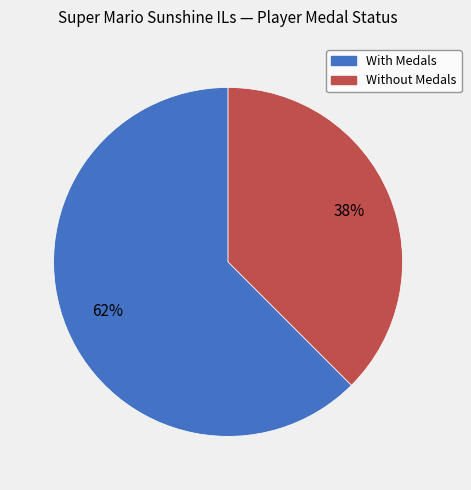

To the nearest percent, what is the average slice percentage?

50%